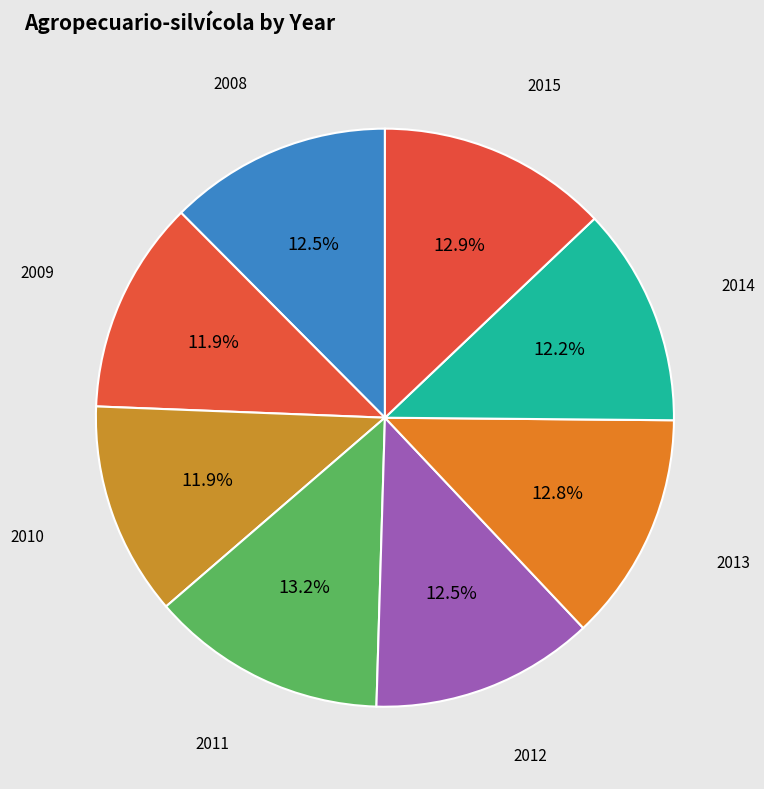

How many slices are in this pie chart?

8